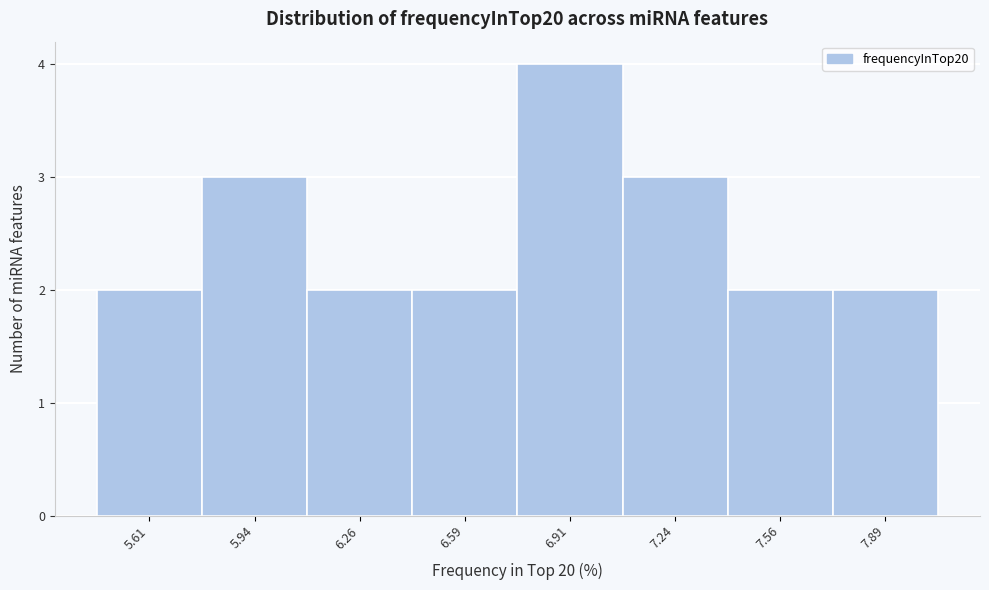

Reading left to right, list every bar in this chart as the range it spans on the x-axis followed by its height. Neither the bar edges nor the heights are printed on the chart, so give them approximately, as read against the axes.

5.450 to 5.775: 2
5.775 to 6.100: 3
6.100 to 6.425: 2
6.425 to 6.750: 2
6.750 to 7.075: 4
7.075 to 7.400: 3
7.400 to 7.725: 2
7.725 to 8.050: 2